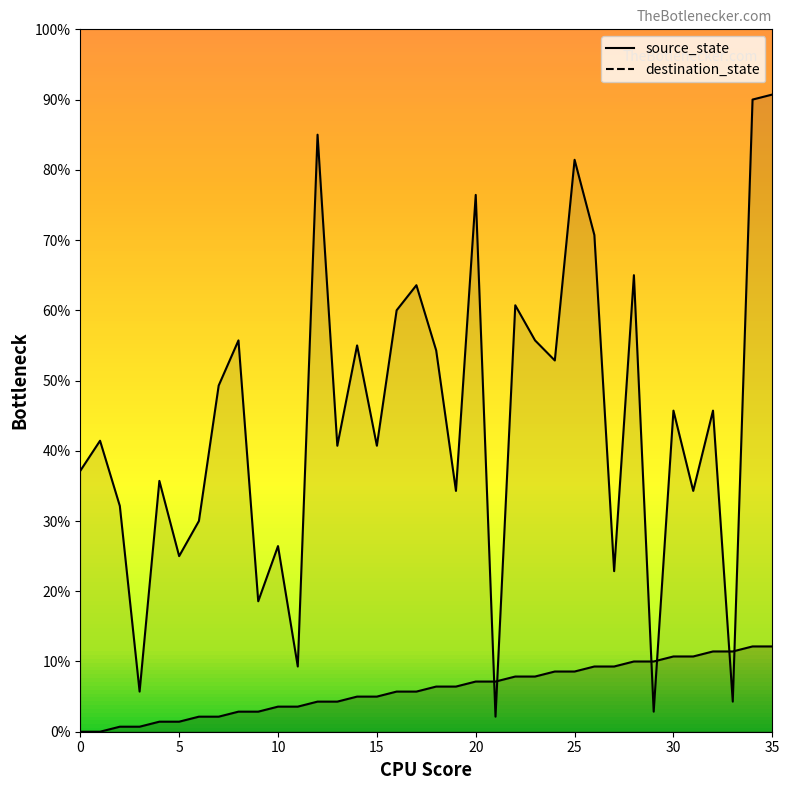

Is it true that destination_state equals 9.7 at 3?

False